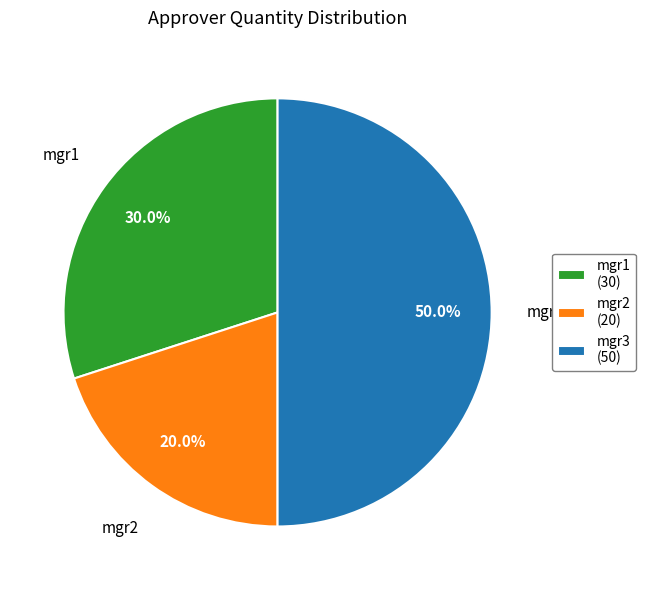

True or false: mgr2 accounts for 34% of the total.

False